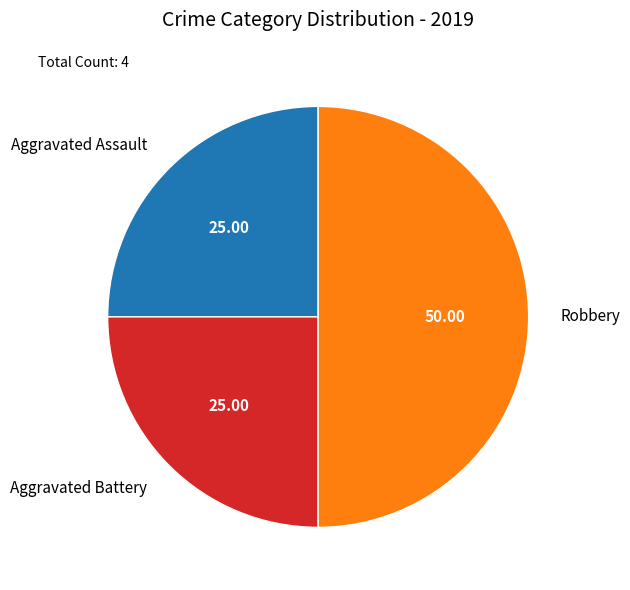

Combined, do Aggravated Battery and Robbery account for over 50%?

Yes